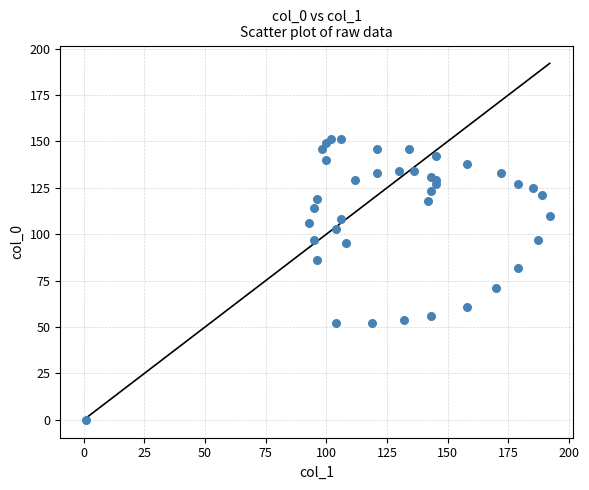

What Y value in the scatter plot is closest to 75?

71